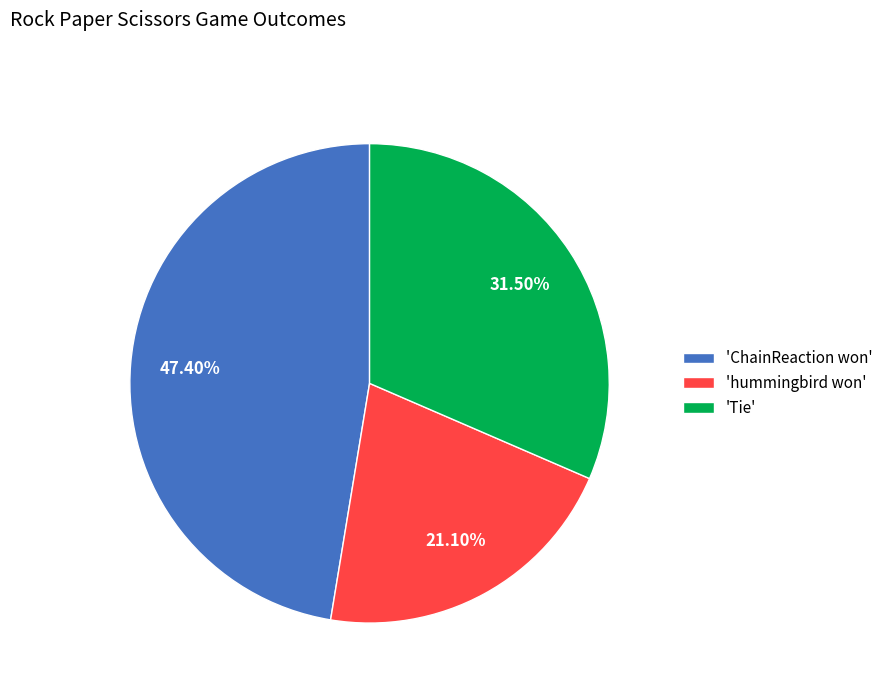

Approximately how many times larger is the value at 'ChainReaction won' compared to 'Tie'?

1.5